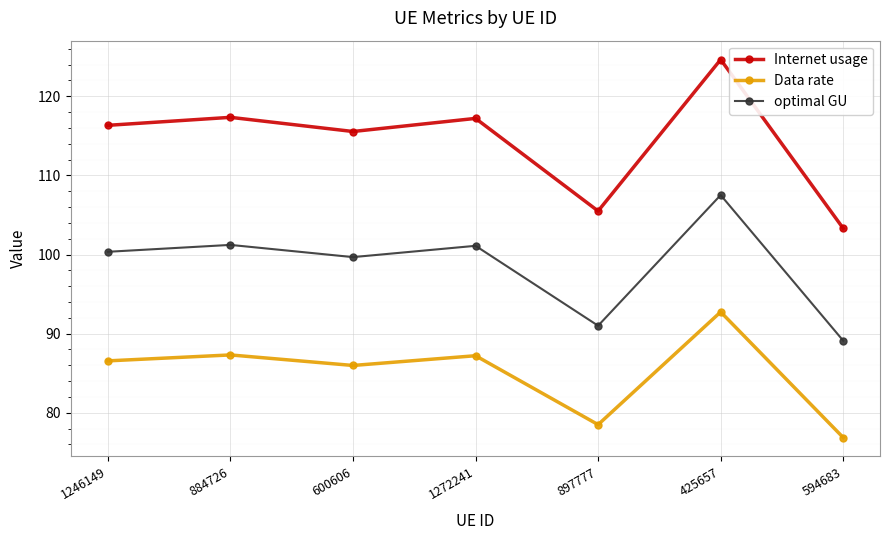

What is the label of the 7th point from the right?

1246149